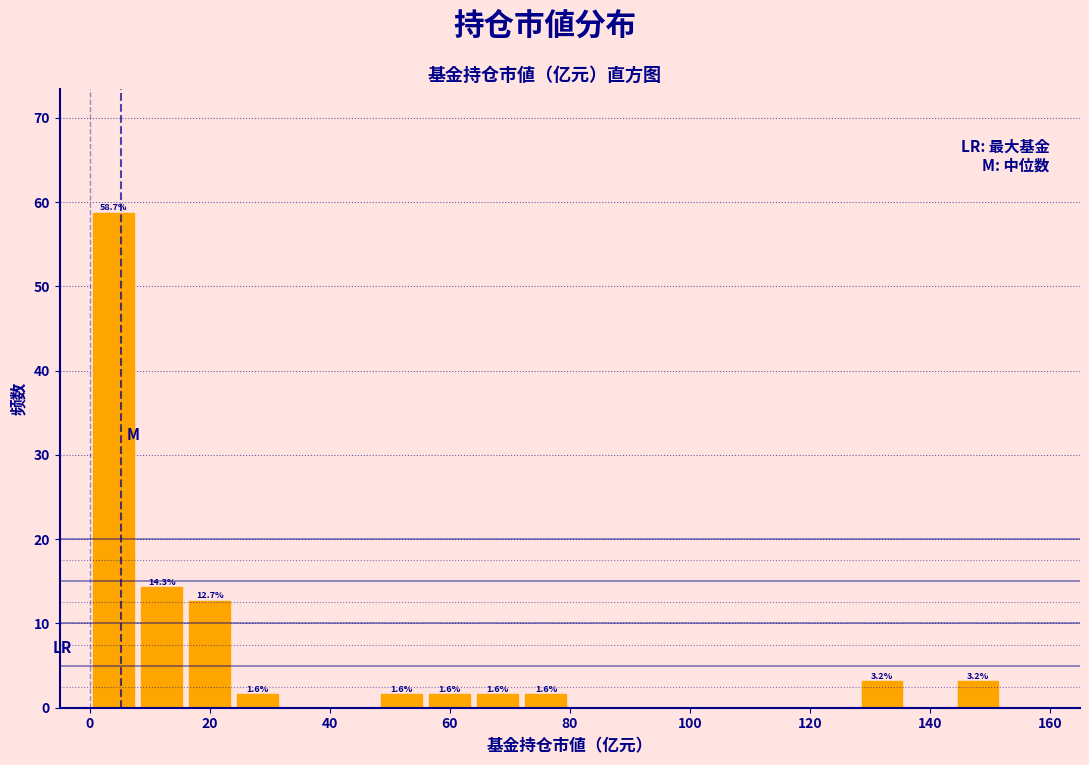

Which range on the x-axis has the tallest bar?

0 to 8